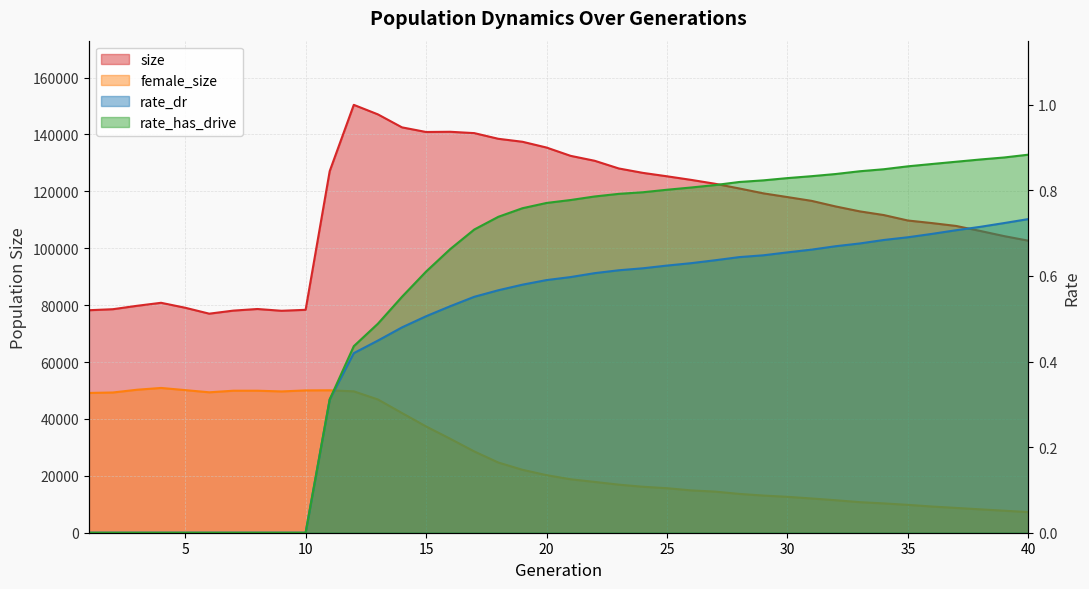

Does the chart display data point markers on the line(s)?

No